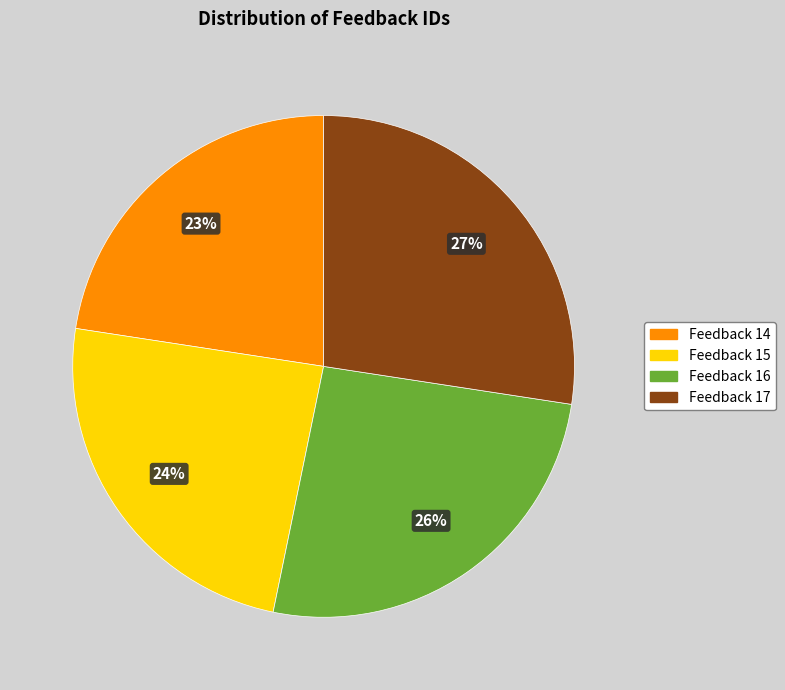

Which category has the smallest portion of the pie?

Feedback 14